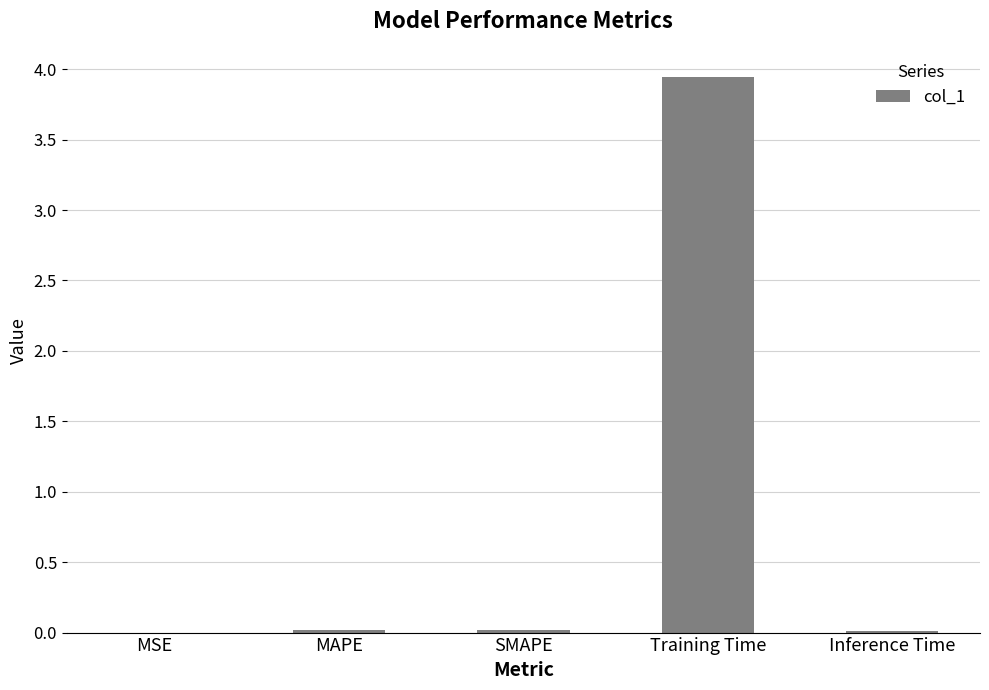

What is the sum of all values?

4.0